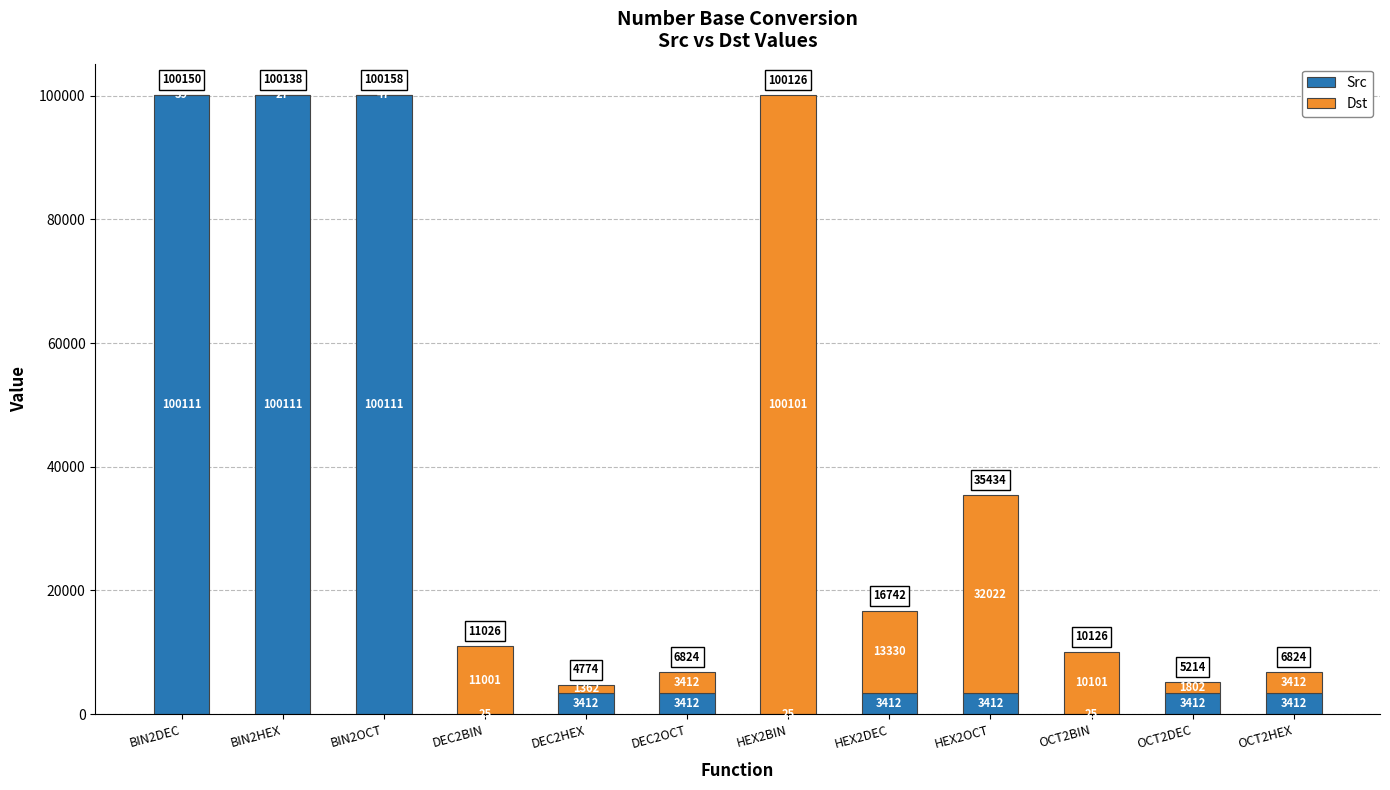

What is the sum of the Src values at BIN2DEC and DEC2HEX?

103523